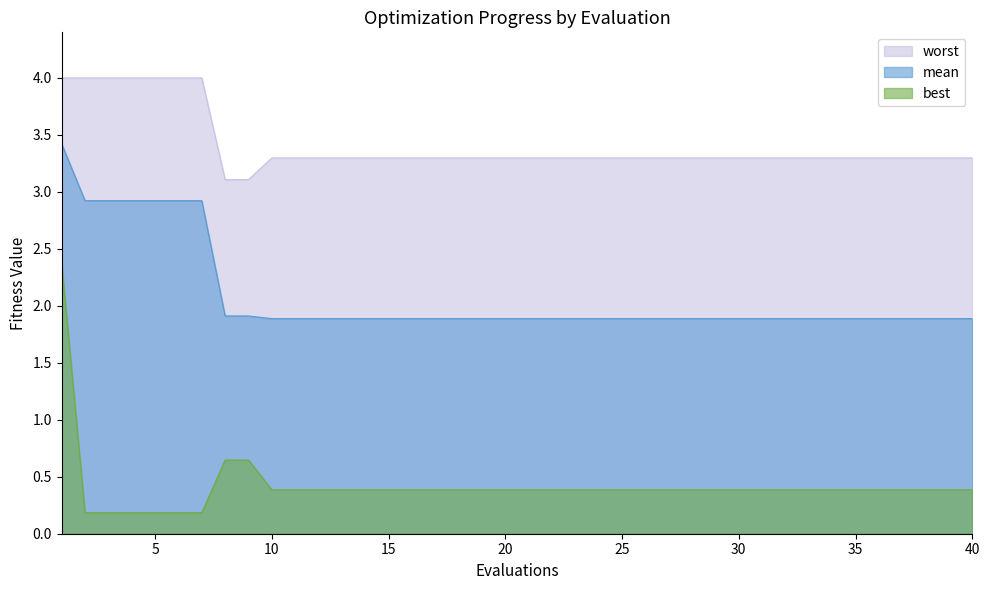

At which category is the sum across all series the highest?

1